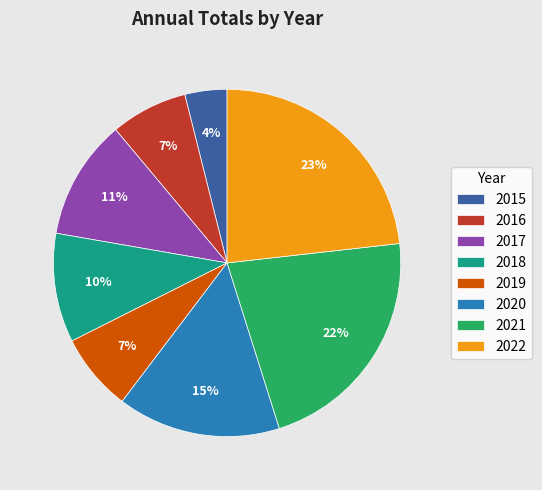

To the nearest percent, what is the difference between the 2015 and 2019 slice percentages?

3%